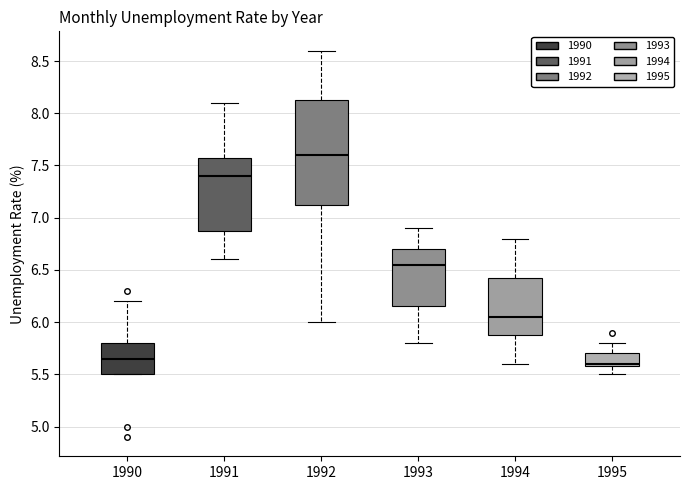

Which box's median line is the highest?

1992